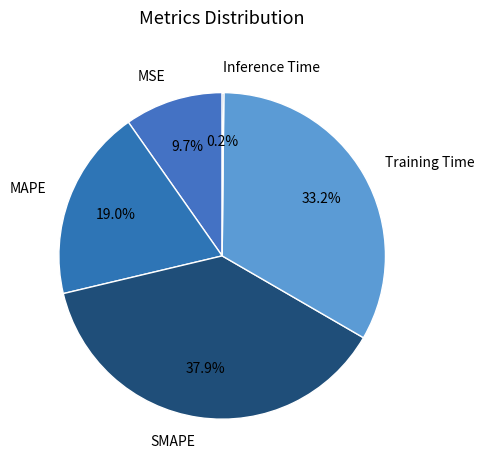

Between SMAPE and Training Time, which is larger?

SMAPE